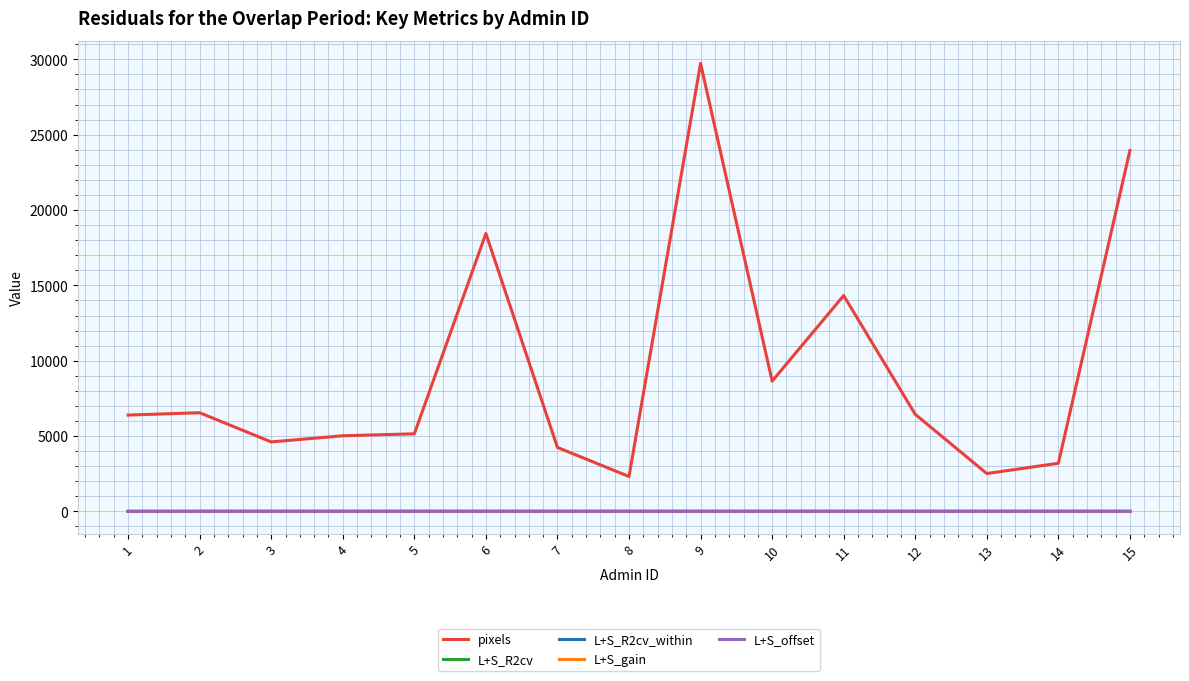

How many distinct data groups are displayed?

5